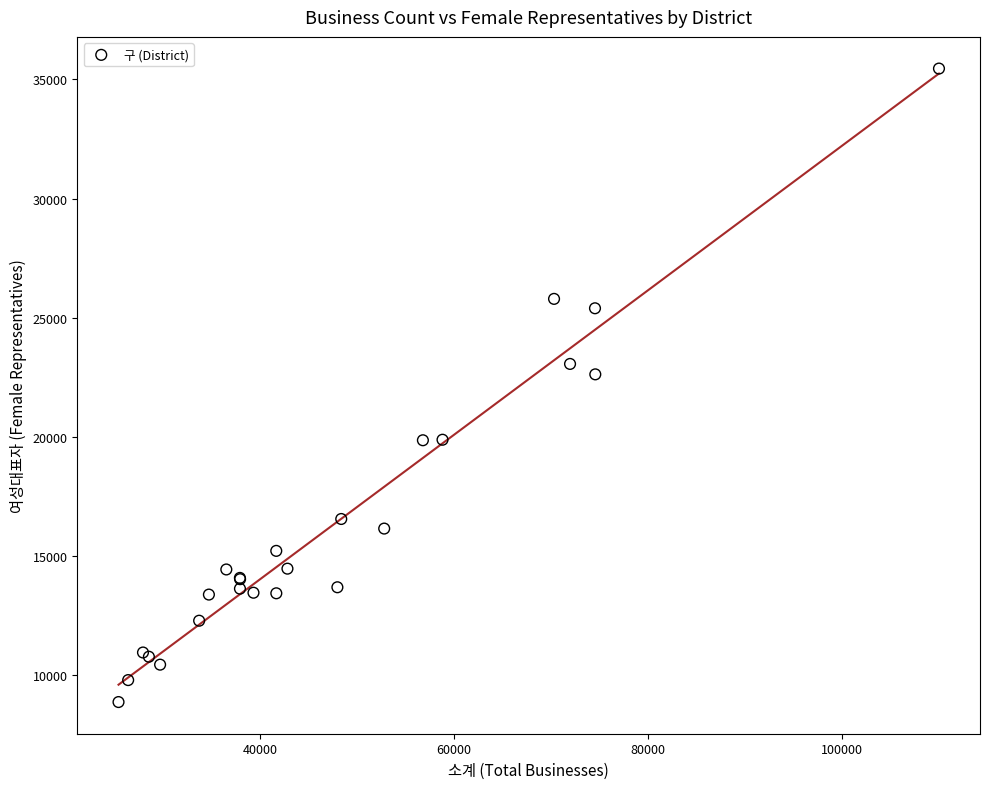

What Y value in the scatter plot is closest to 22169?

22629